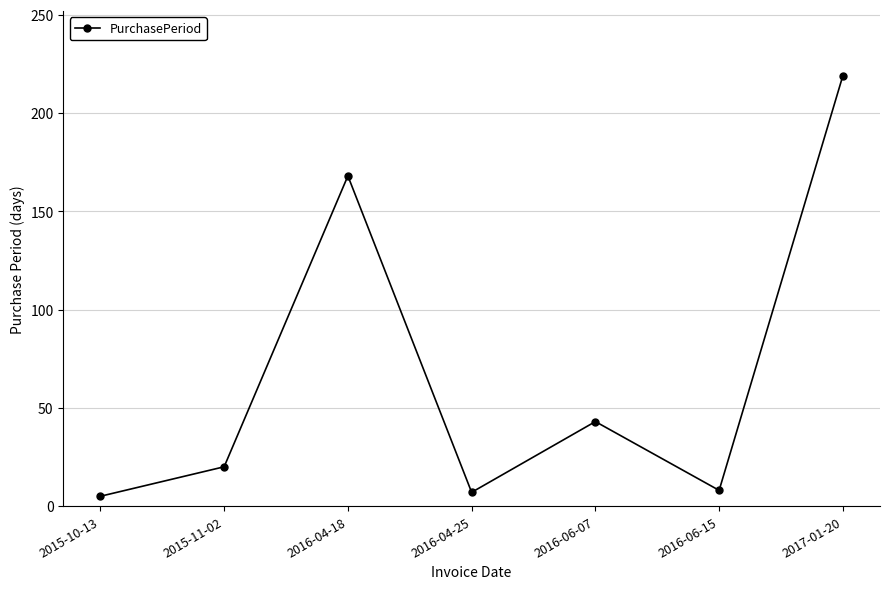

What position from the left is 2016-04-18?

3